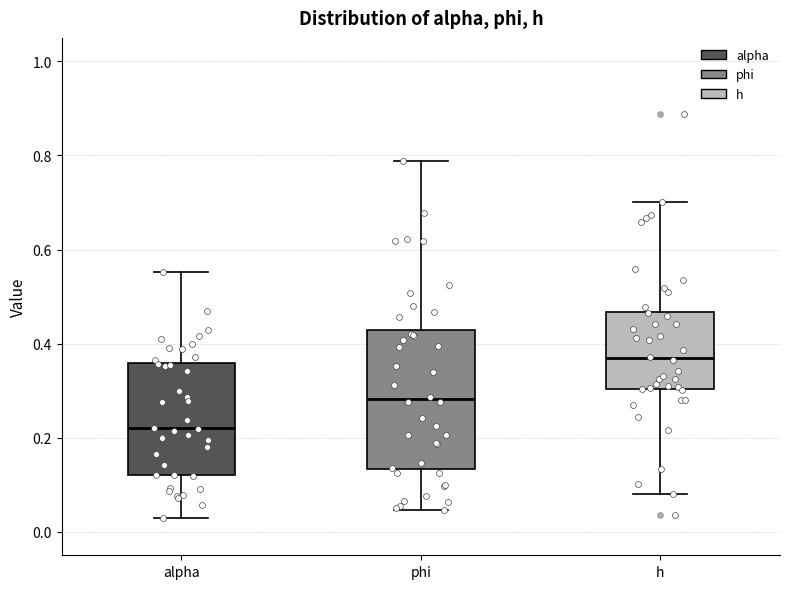

Reading left to right, read every box against the y-axis: the position of its median line, the range the box covers, and the ends of its whiskers. The values are not printed on the chart, so give them approximately, as read against the axis.

alpha: median 0.22, box 0.12 to 0.36, whiskers 0.02 to 0.56
phi: median 0.28, box 0.14 to 0.42, whiskers 0.04 to 0.78
h: median 0.36, box 0.30 to 0.46, whiskers 0.08 to 0.70